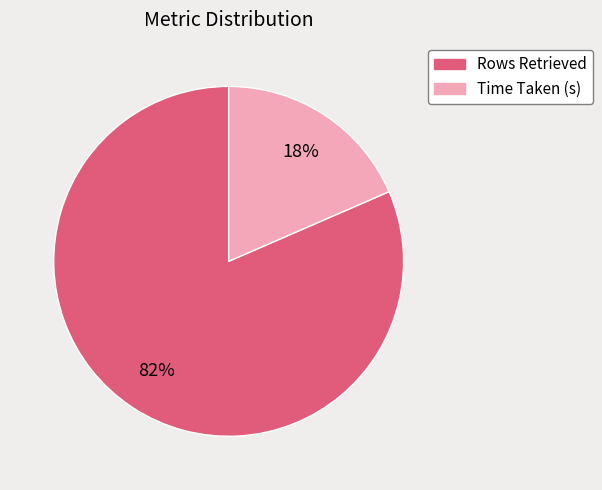

True or false: Rows Retrieved accounts for 82% of the total.

True